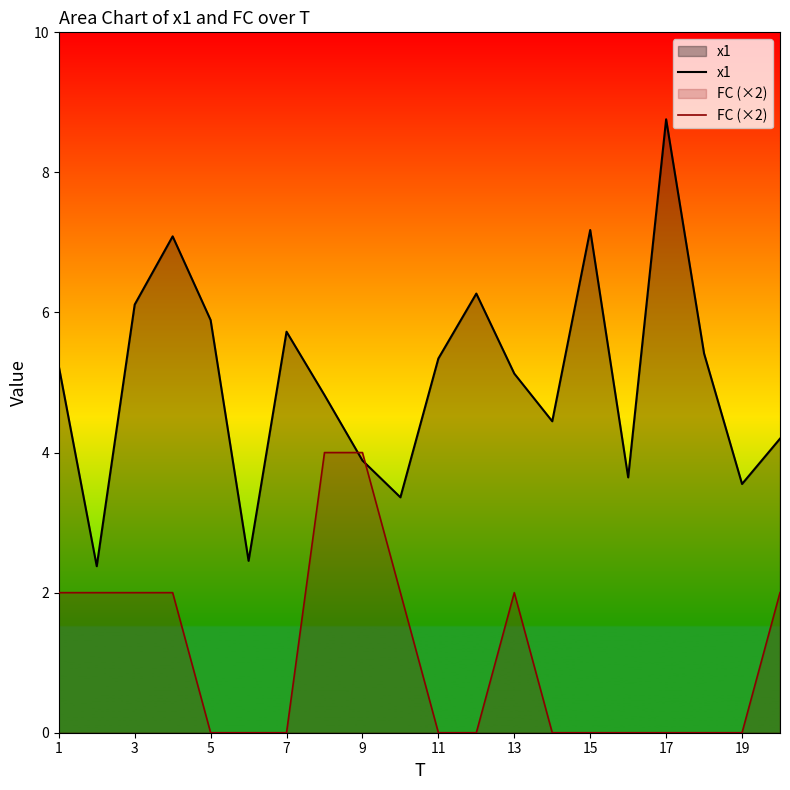

Which category has the highest value in the x1 series?

17